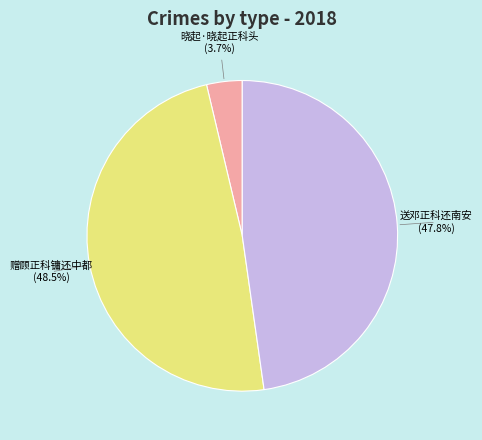

Does any single category account for the majority?

No